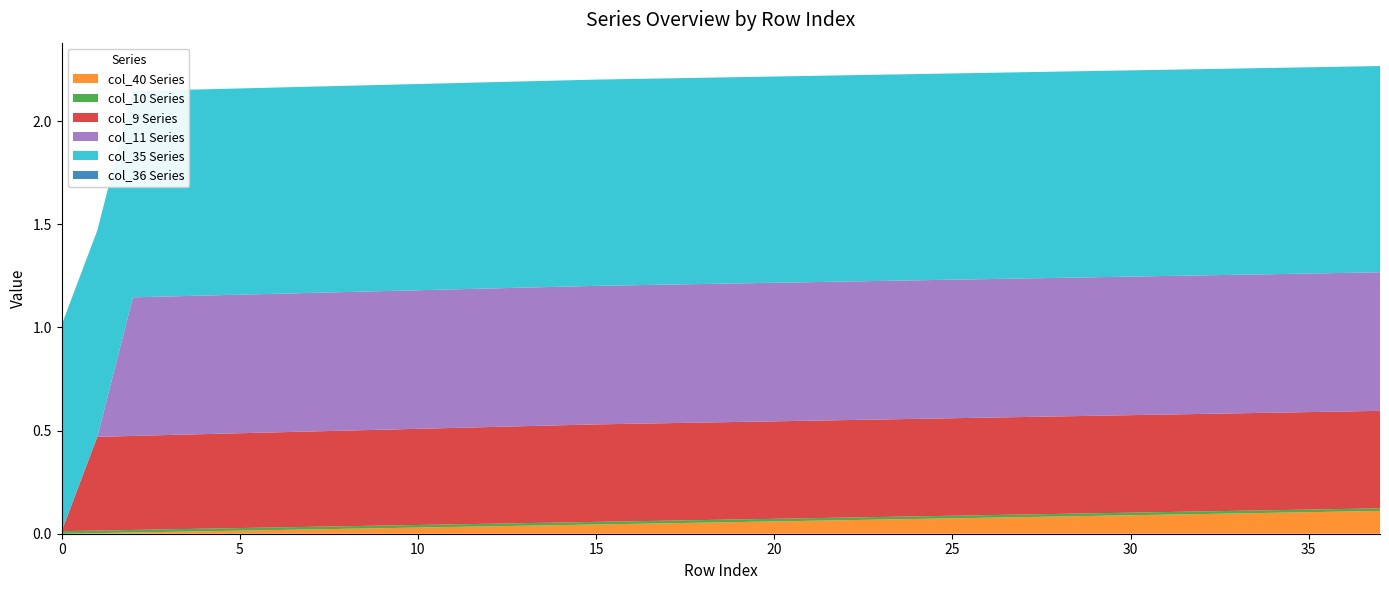

True or false: col_40 Series has a value of 0.0 at 0.

True